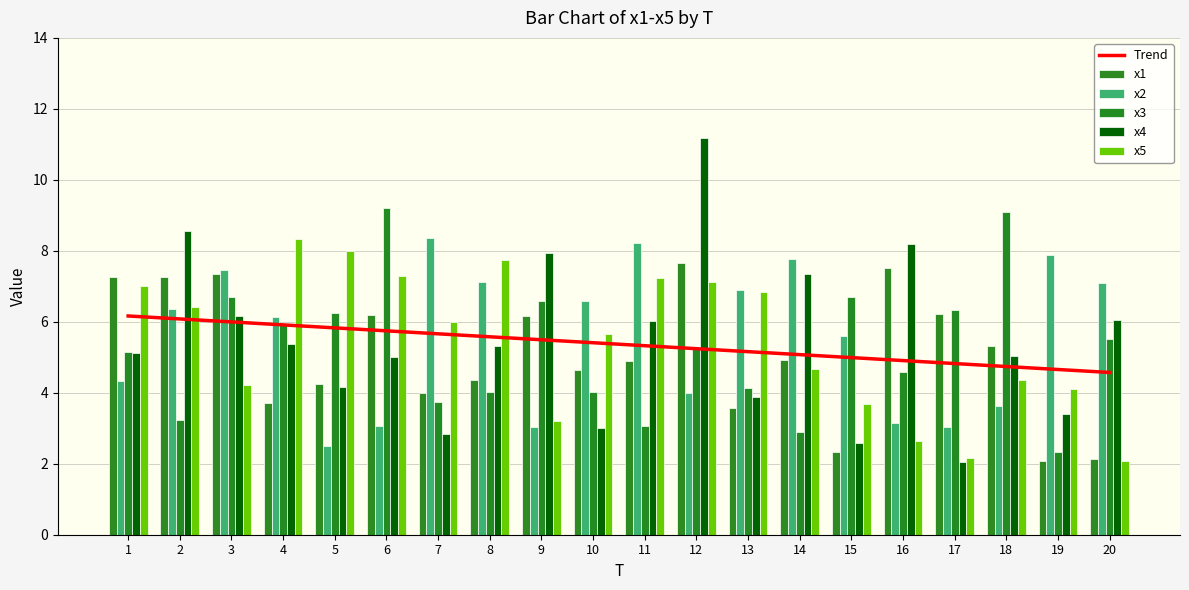

Does the chart contain stacked bars?

No